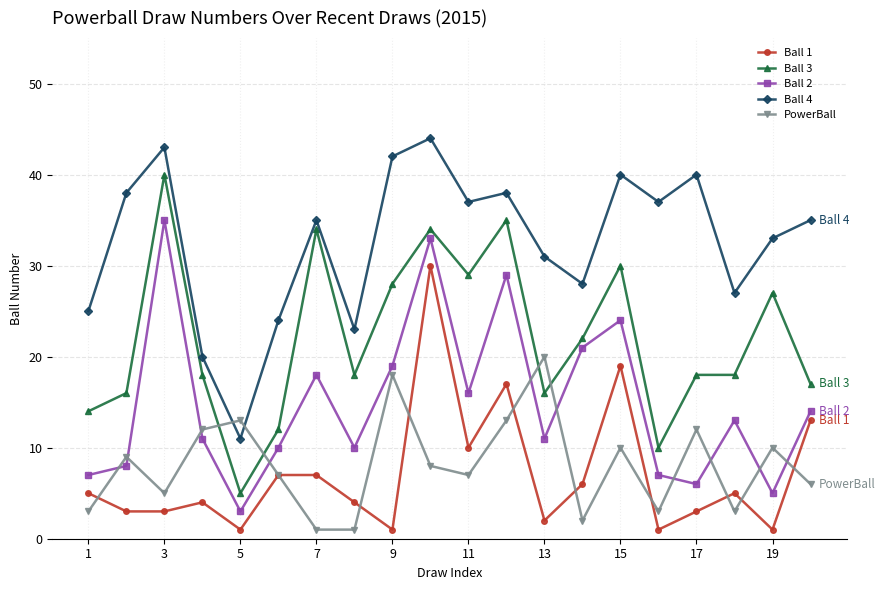

List the series in order of their peak value, highest first.

Ball 4, Ball 3, Ball 2, Ball 1, PowerBall